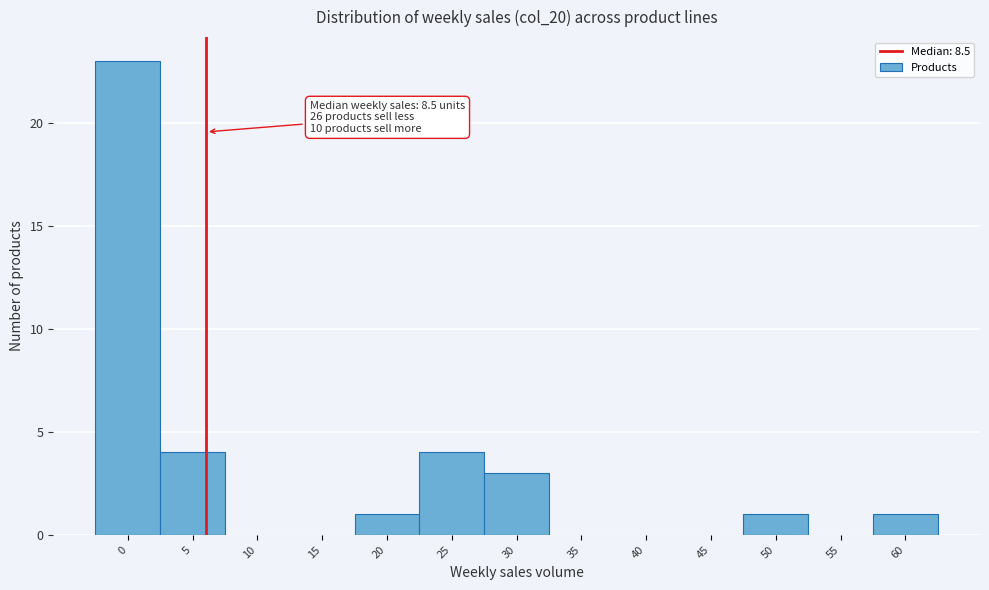

Reading right to left, what are all the values shown in this chart?

60=1	55=0	50=1	45=0	40=0	35=0	30=3	25=4	20=1	15=0	10=0	5=4	0=23